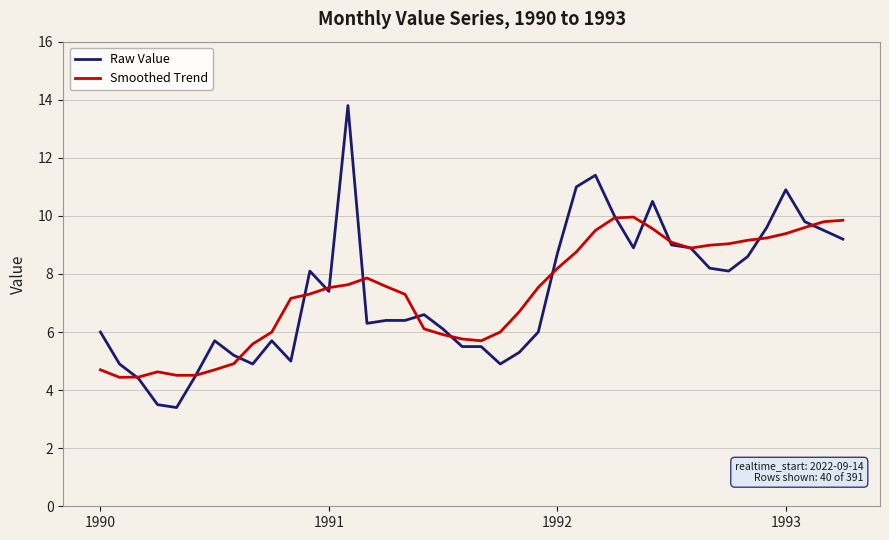

Which series has the largest range (max minus min)?

Raw Value